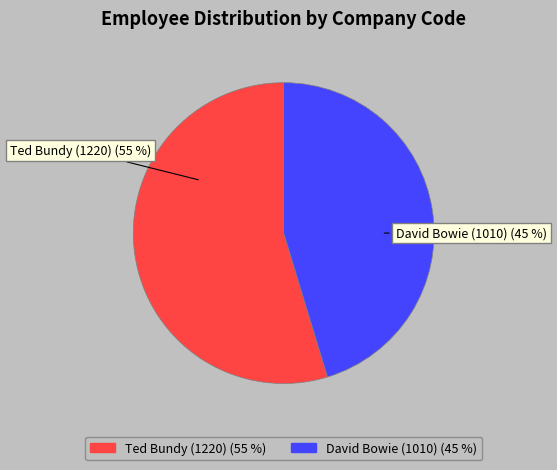

Combined, do David Bowie (1010) and Ted Bundy (1220) account for over 50%?

Yes